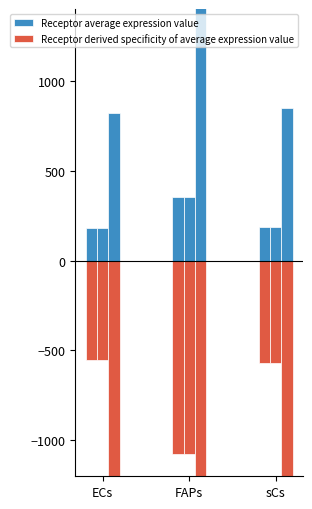

Reading right to left, extract all data points from this chart.

Receptor average expression value: sCs=188.2	FAPs=353.9	ECs=182.1
Receptor derived specificity of average expression value: sCs=-571.7	FAPs=-1075.1	ECs=-553.2